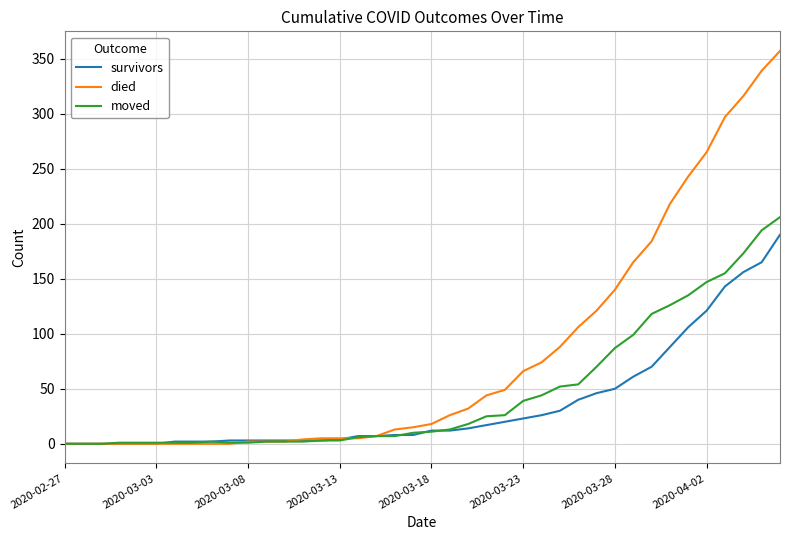

List the series in order of their overall mean, highest first.

died, moved, survivors